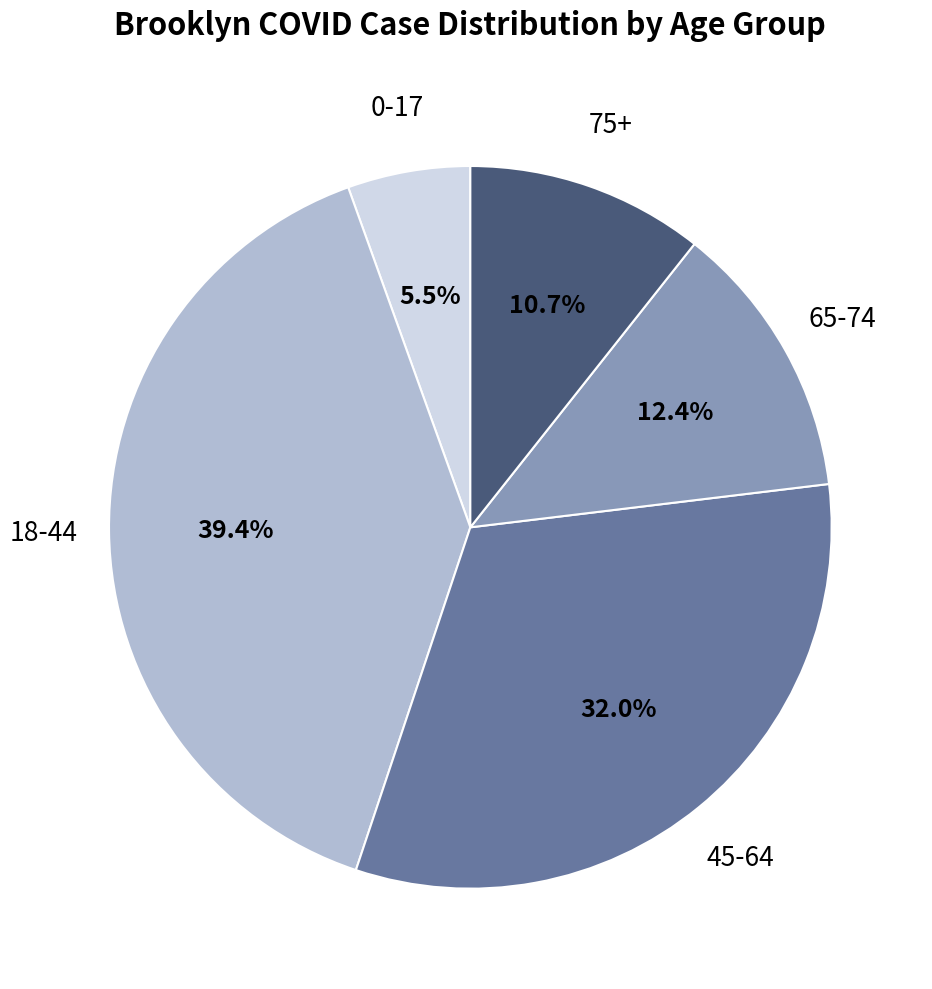

To the nearest percent, what is the average slice percentage?

20%